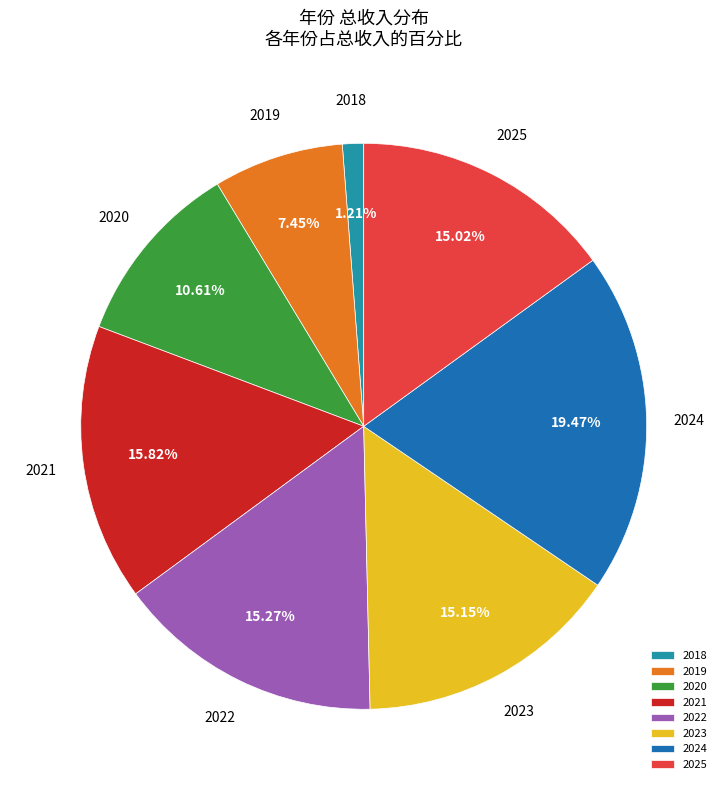

Is it true that 2020 is 11% of the pie?

True